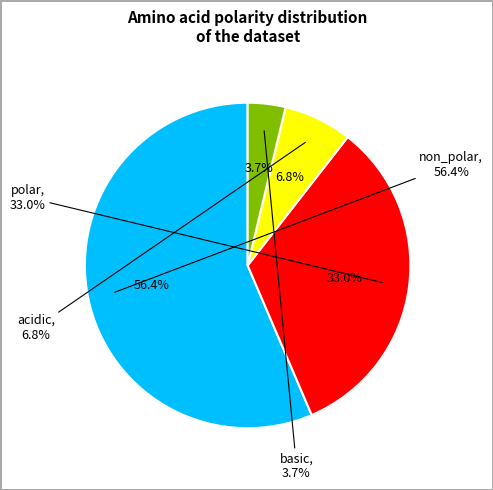

Count the number of slices in the pie.

4